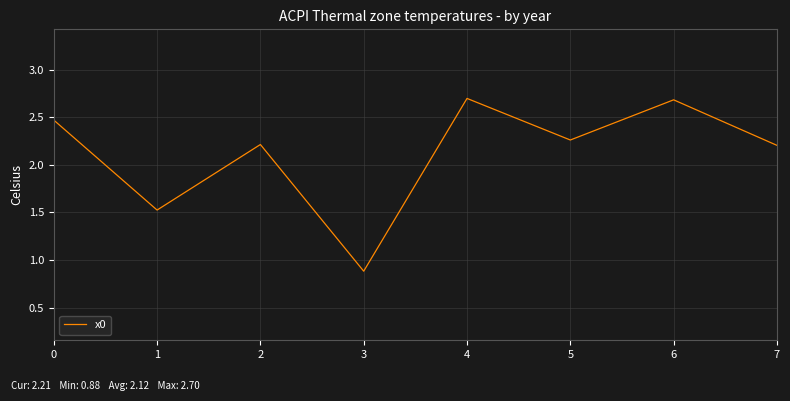

The chart shows a value of 2.7 at 4. True or false?

True